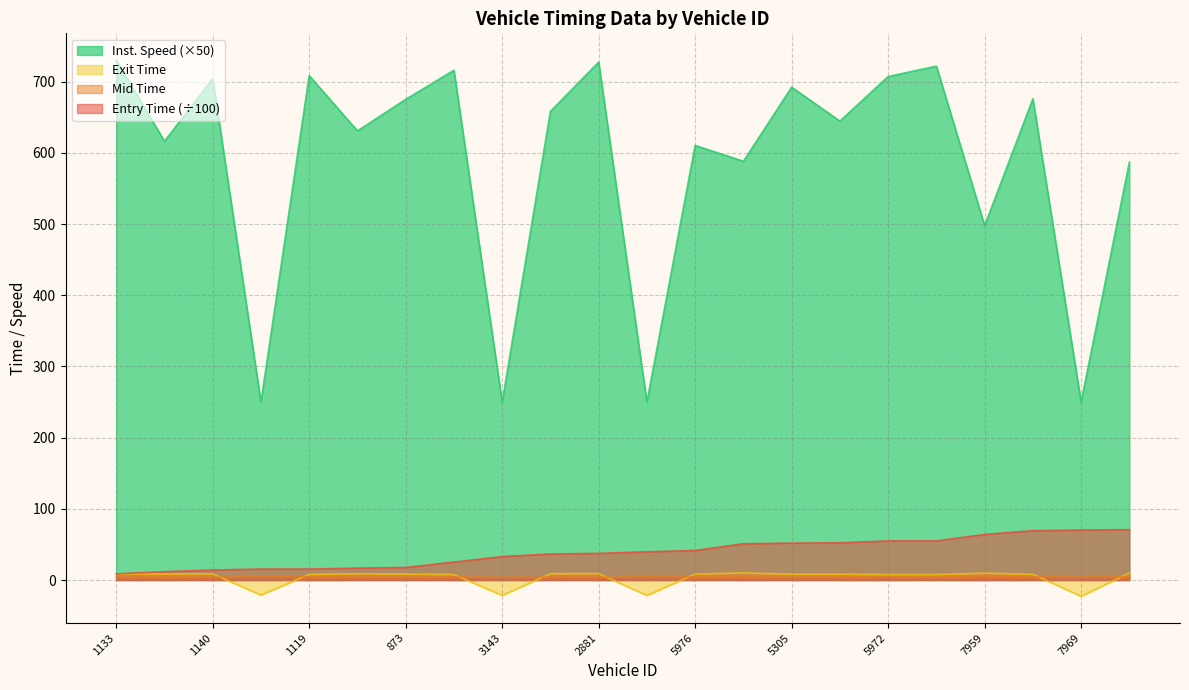

At which label is entry closest to 39?

4867